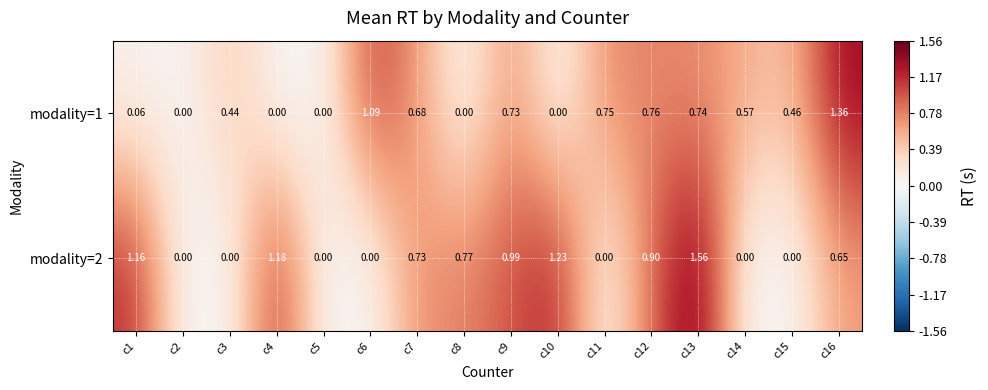

List the series in order of their peak value, highest first.

modality=2, modality=1